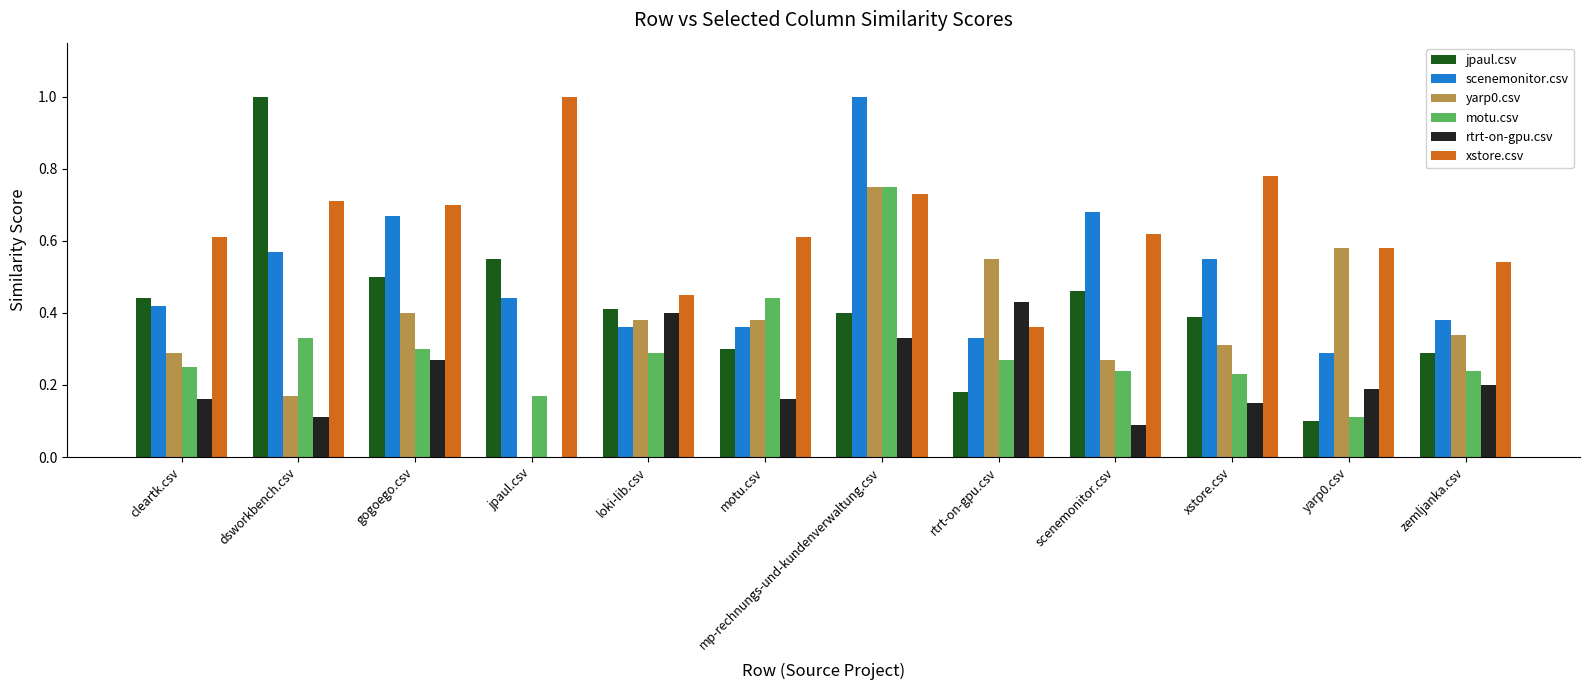

Where is jpaul.csv nearest to the value 0?

yarp0.csv